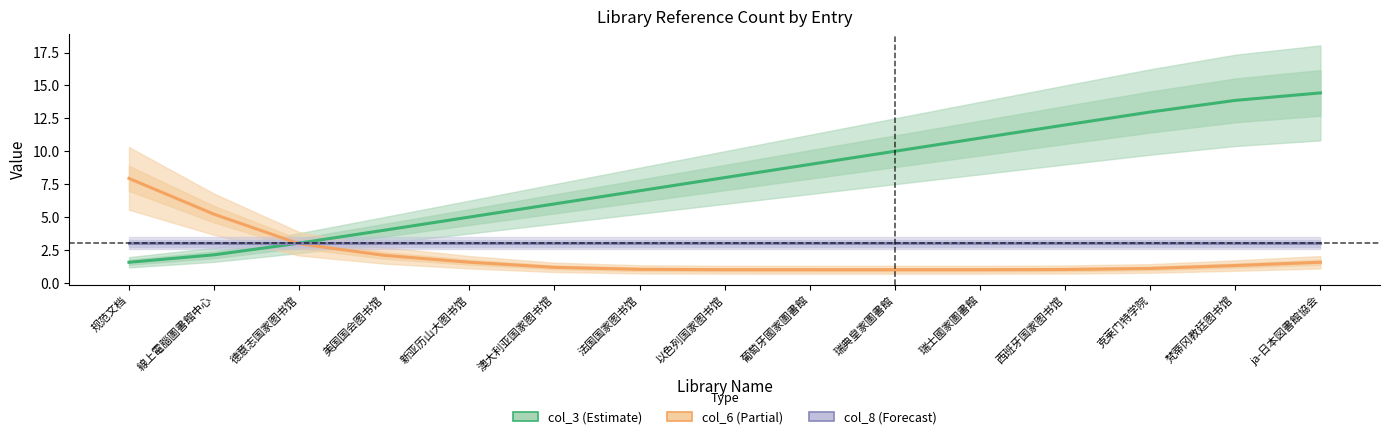

Which has a higher value, 澳大利亚国家图书馆 or 梵蒂冈教廷图书馆?

梵蒂冈教廷图书馆